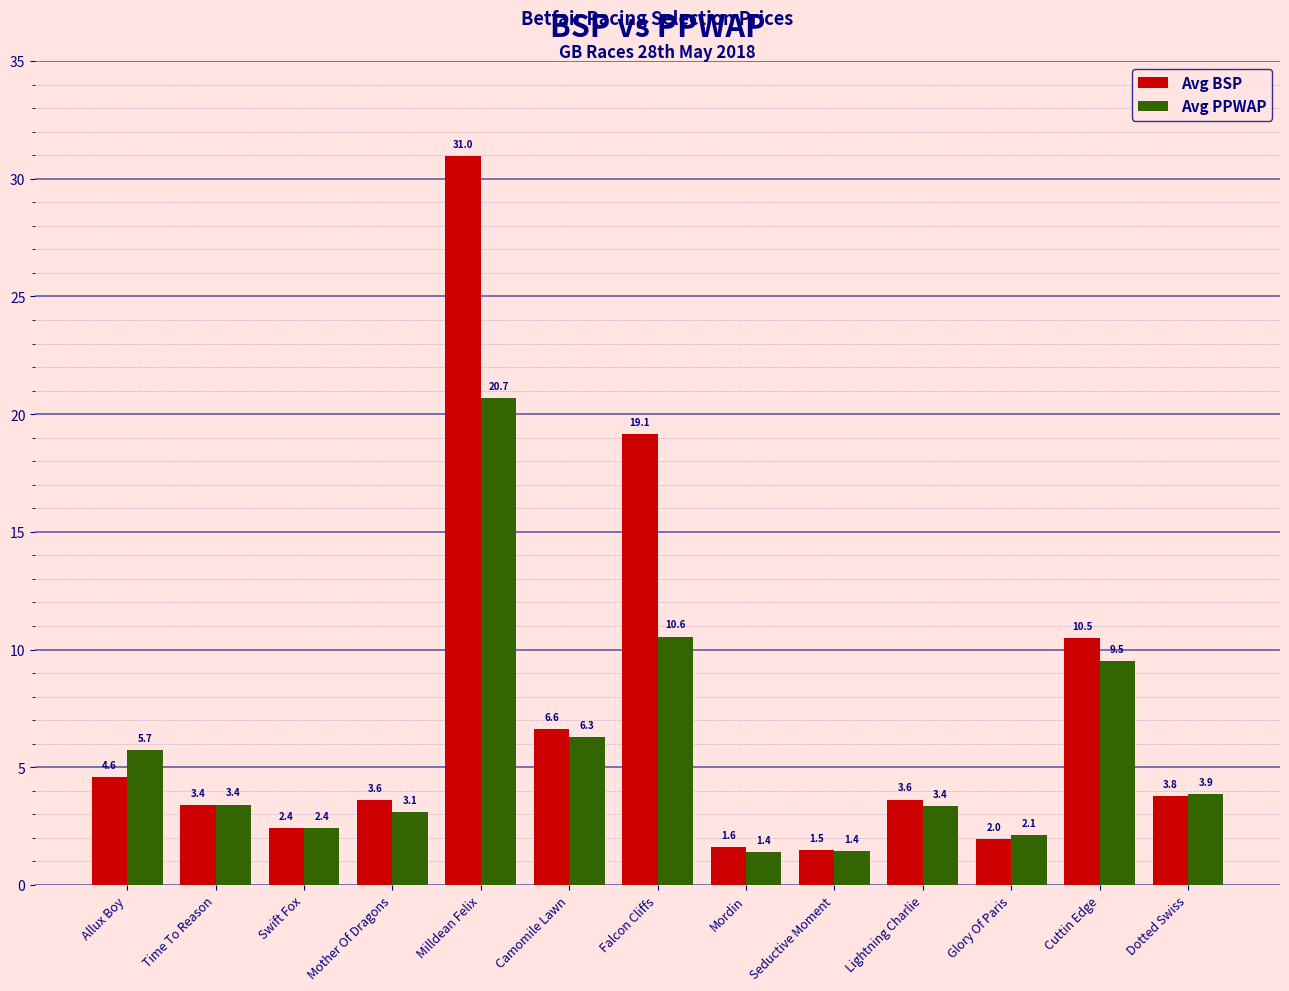

What is the greatest value displayed?

31.0